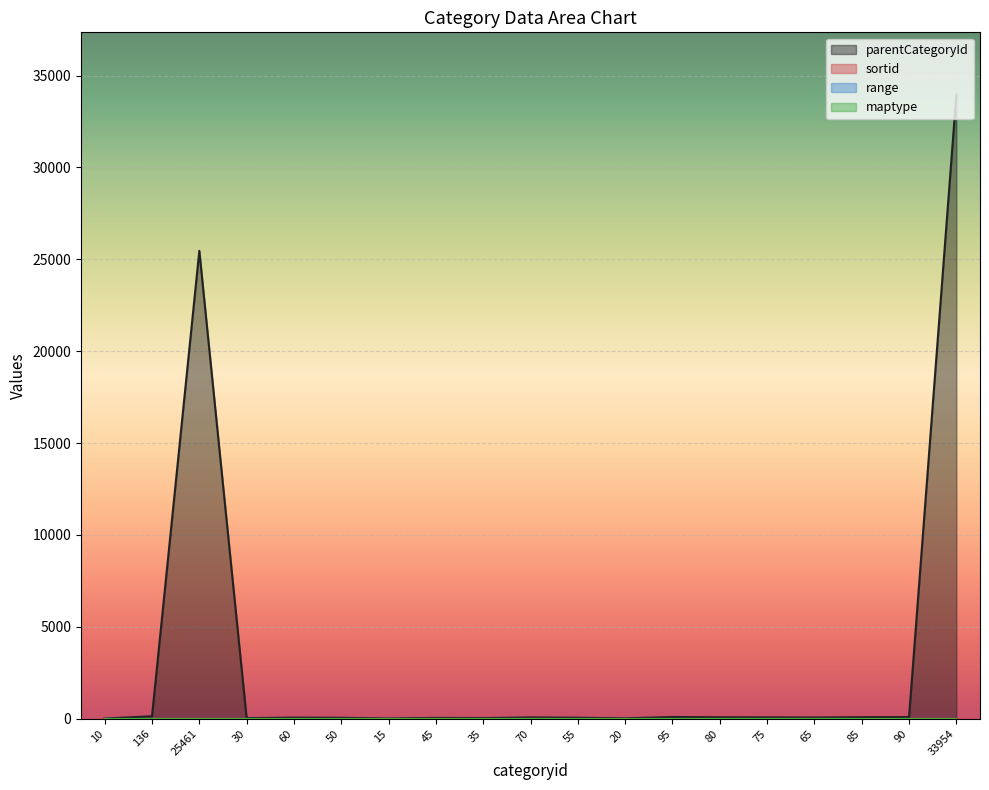

Which series has the largest total across all categories?

parentCategoryId